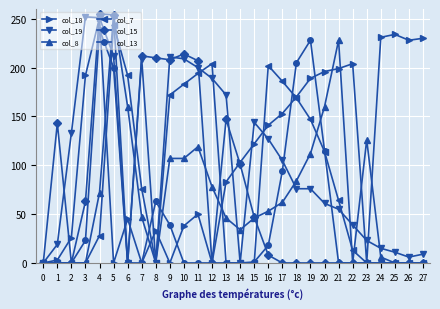

At which category is the sum across all series the highest?

5